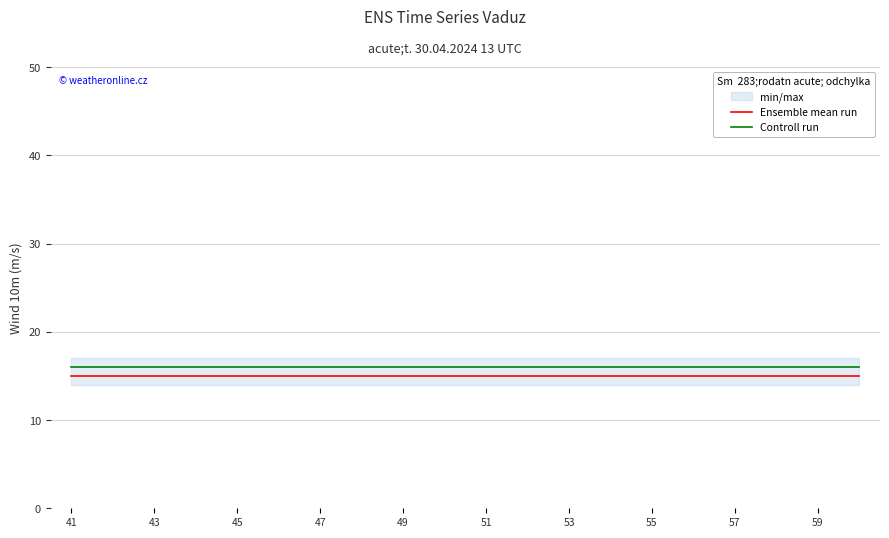

What is the sum of all Ensemble mean run values?

300